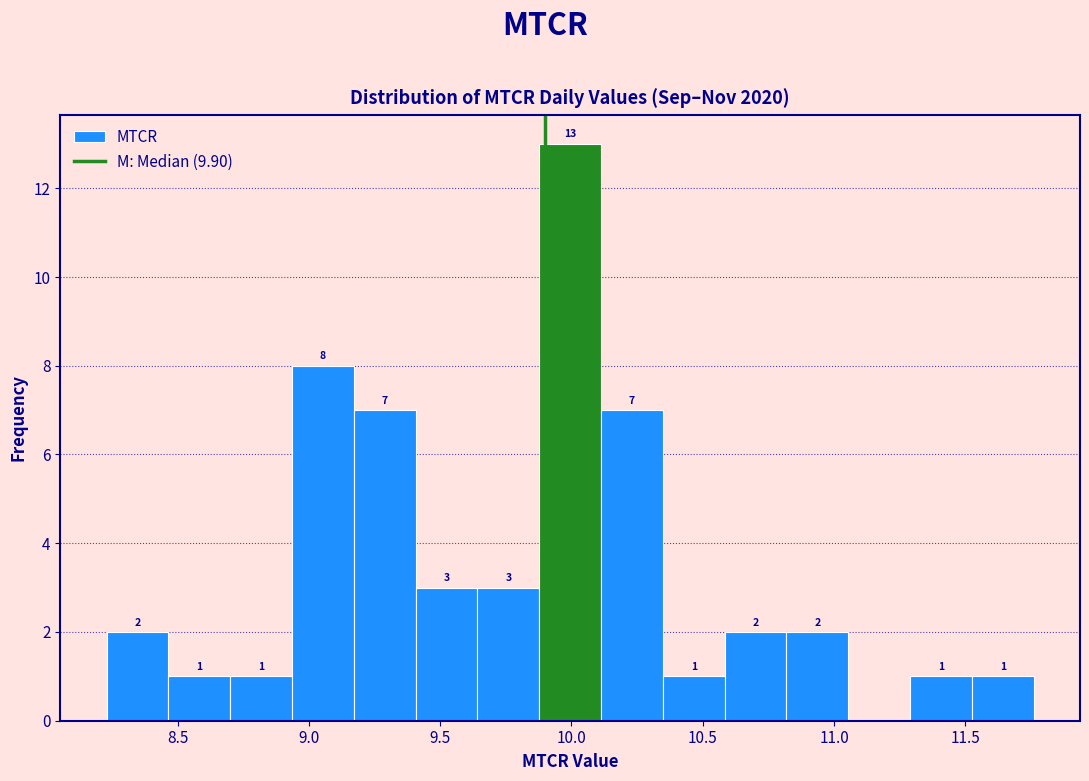

Which range on the x-axis has the tallest bar?

9.90 to 10.10